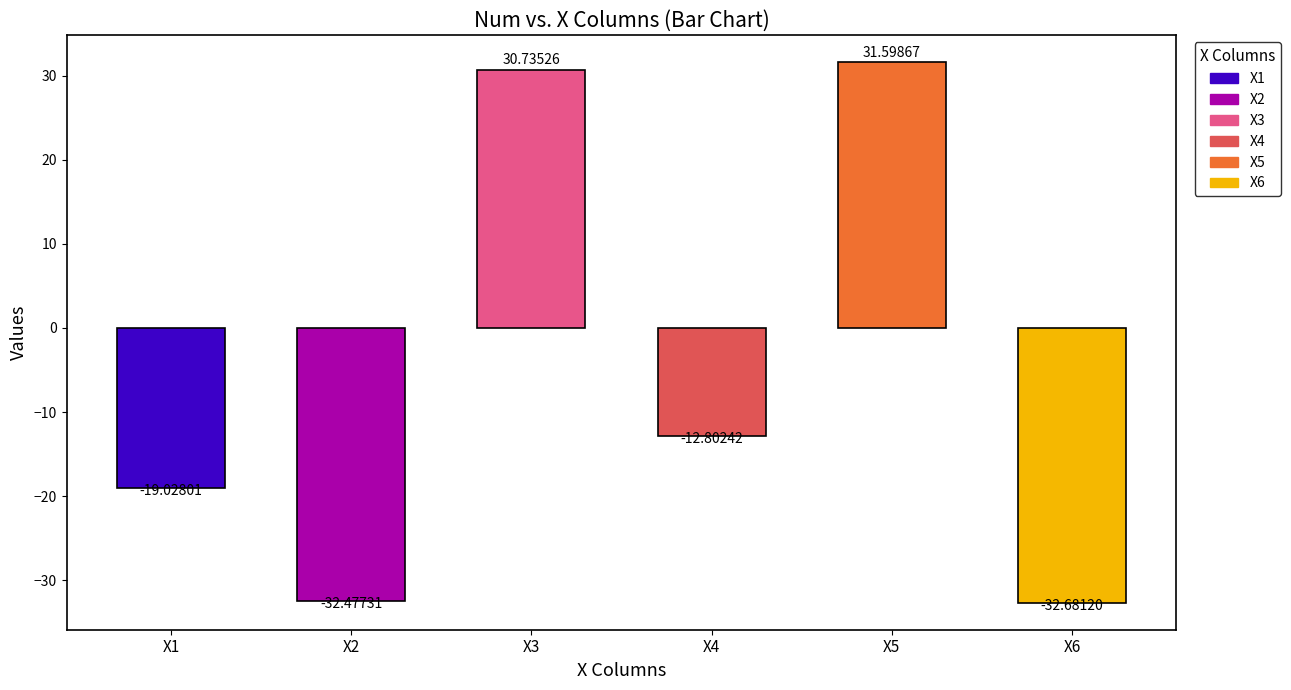

True or false: X2 has a value of -45.7 at 1.

False